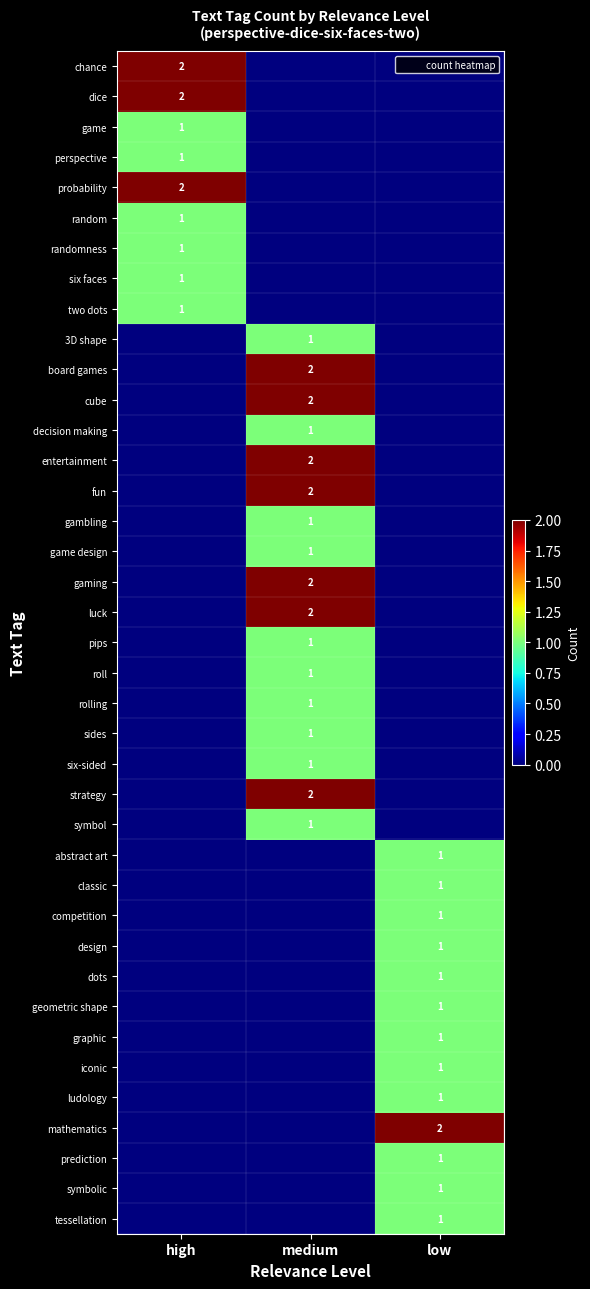

At low, list the series in order from largest to smallest.

mathematics, abstract art, classic, competition, design, dots, geometric shape, graphic, iconic, ludology, prediction, symbolic, tessellation, chance, dice, game, perspective, probability, random, randomness, six faces, two dots, 3D shape, board games, cube, decision making, entertainment, fun, gambling, game design, gaming, luck, pips, roll, rolling, sides, six-sided, strategy, symbol